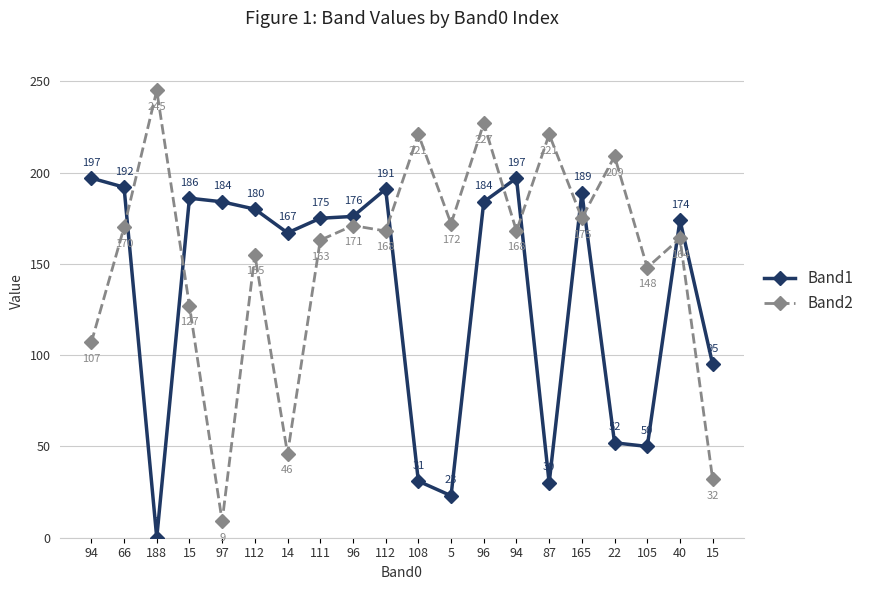

In Band1, how many points are lower than both neighbors (excluding endpoints)?

5